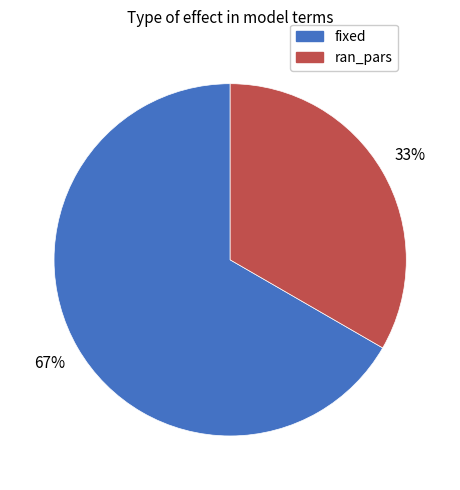

To the nearest percent, what percentage of the pie is fixed?

67%